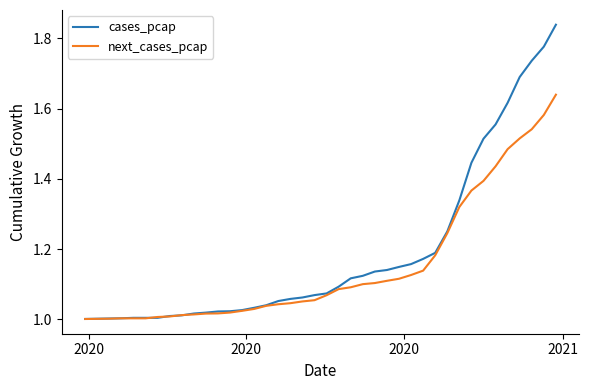

What is the difference between the second highest and minimum values in the cases_pcap series?

0.8